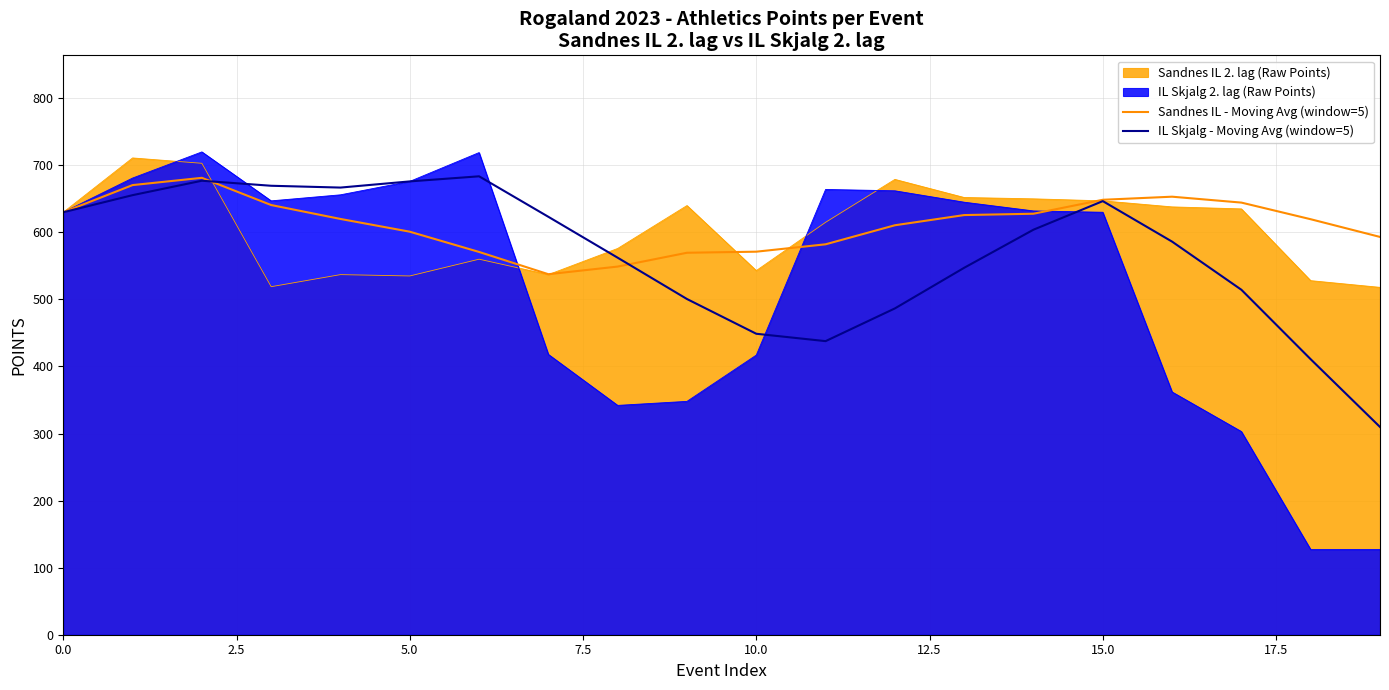

What is the minimum value shown in the chart?

127.0